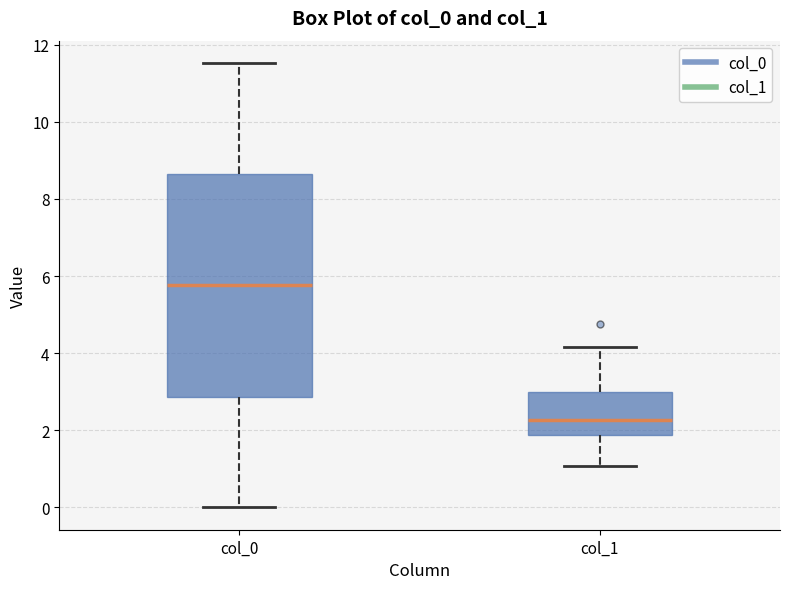

Where is the lower edge of the box for col_0 on the y-axis? The values are not printed on the chart, so give them approximately, as read against the axis.

2.8